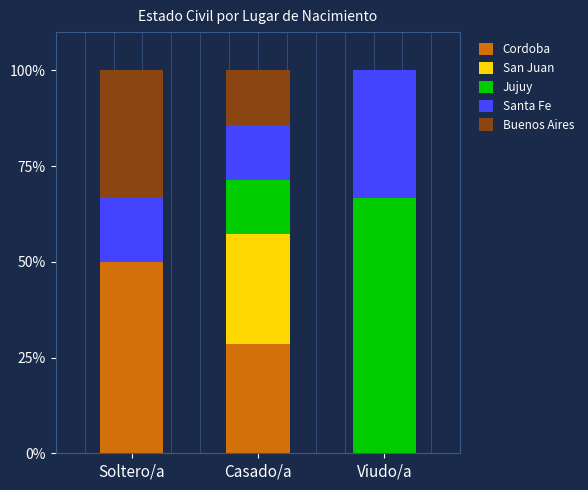

At which label does Cordoba reach its peak?

Soltero/a